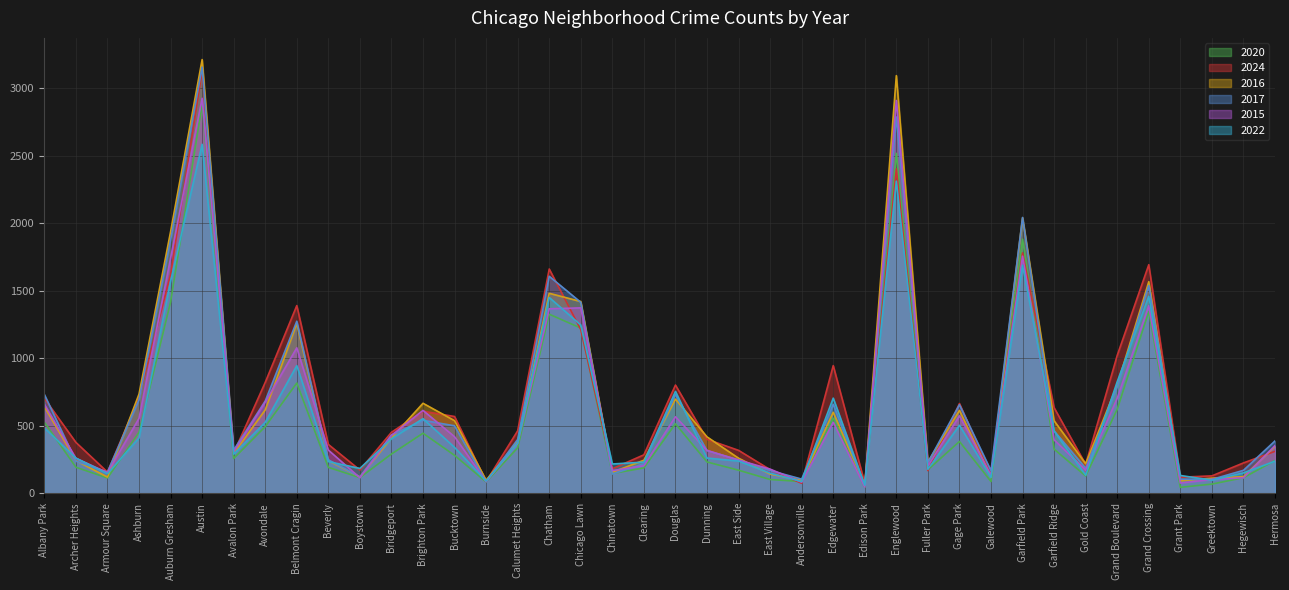

Does the chart display data point markers on the line(s)?

No